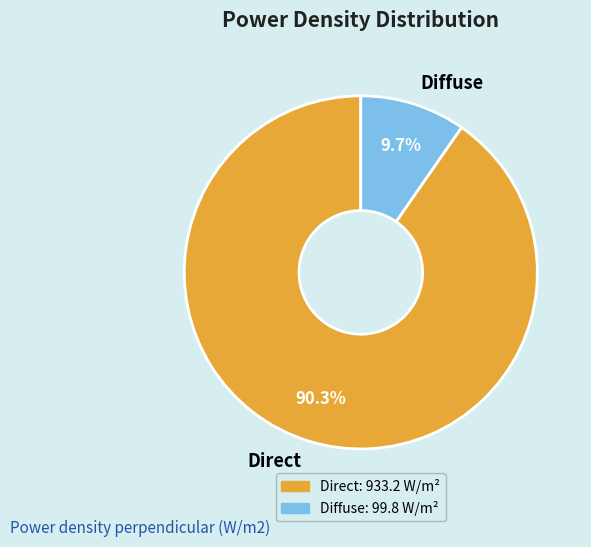

Which category has the smallest portion of the pie?

Diffuse